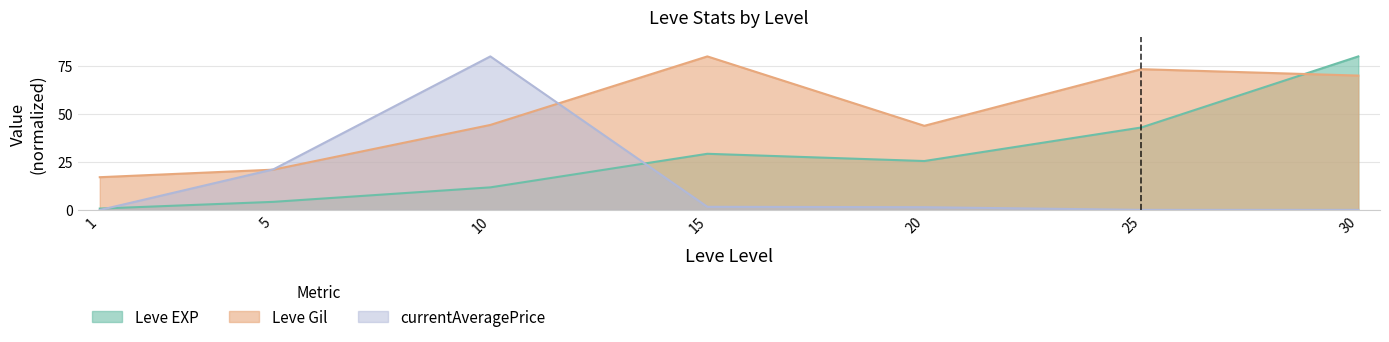

What is the sum of the currentAveragePrice values at 30 and 10?

80.1